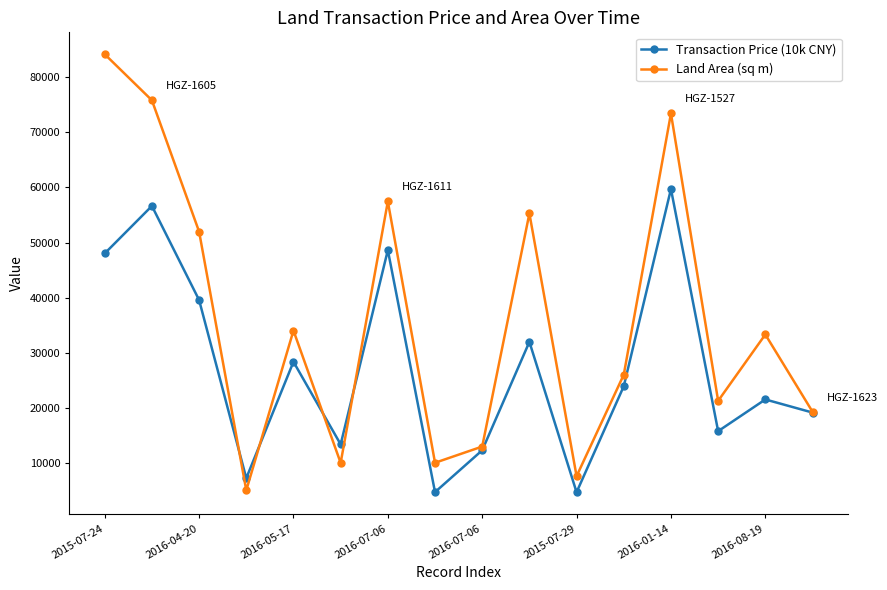

Which series has the largest total across all categories?

Land Area (sq m)